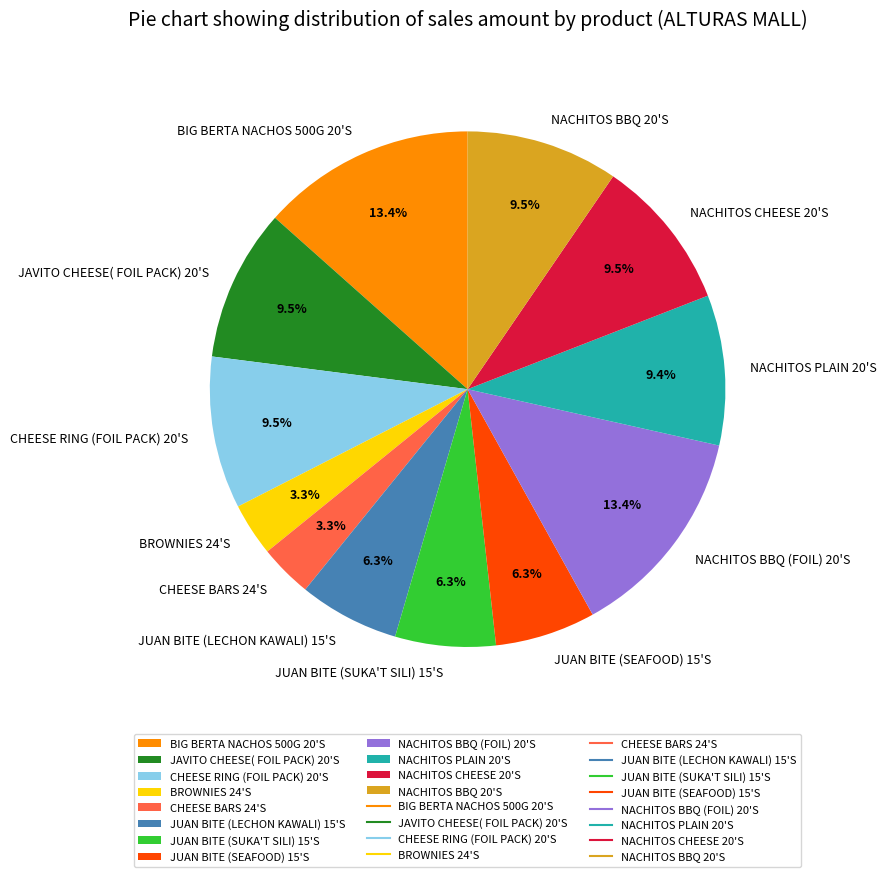

To the nearest percent, what is the difference between the largest and smallest slice percentages?

10%